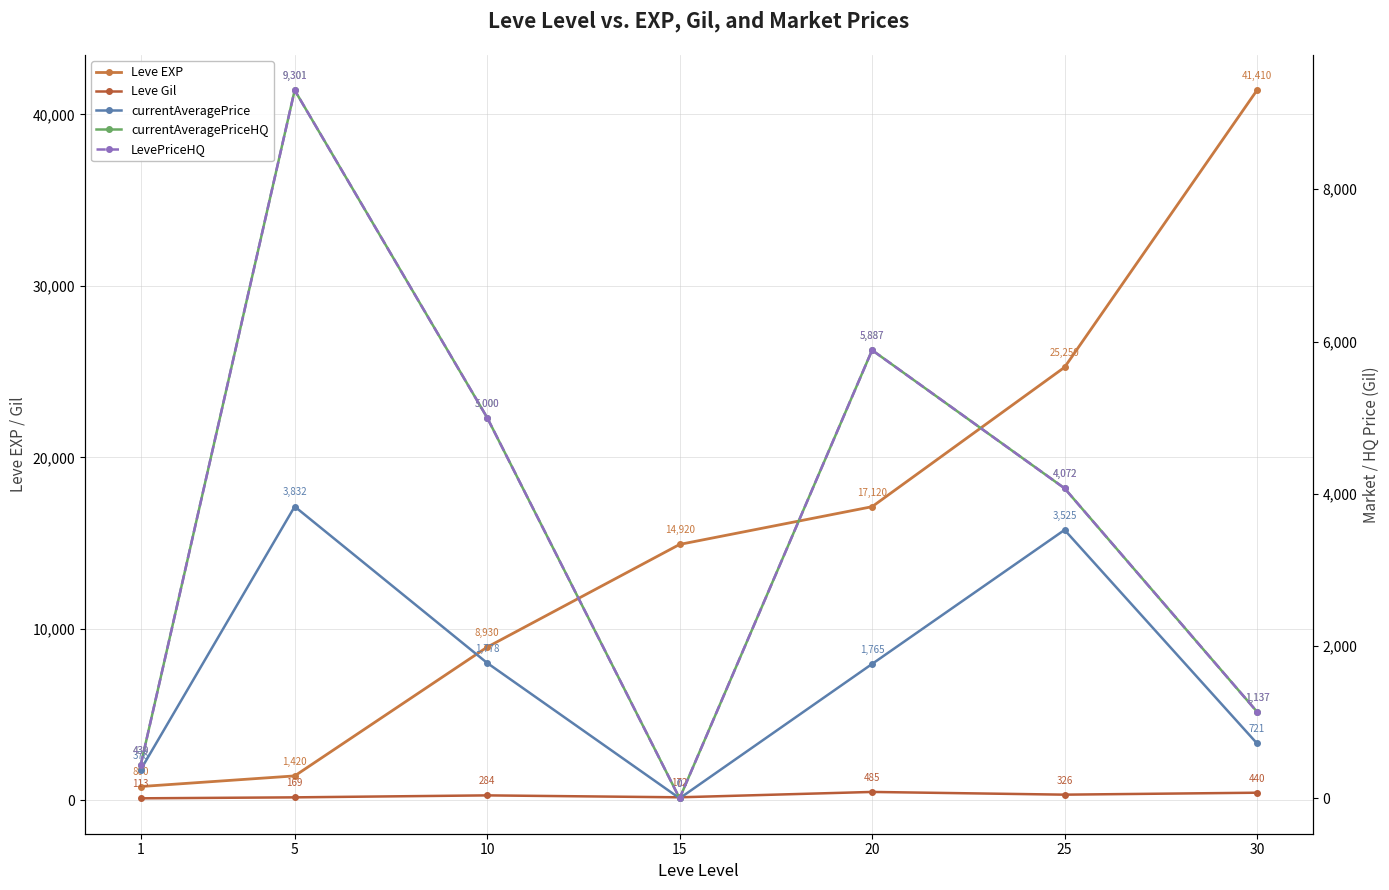

At which category is the sum across all series the highest?

30